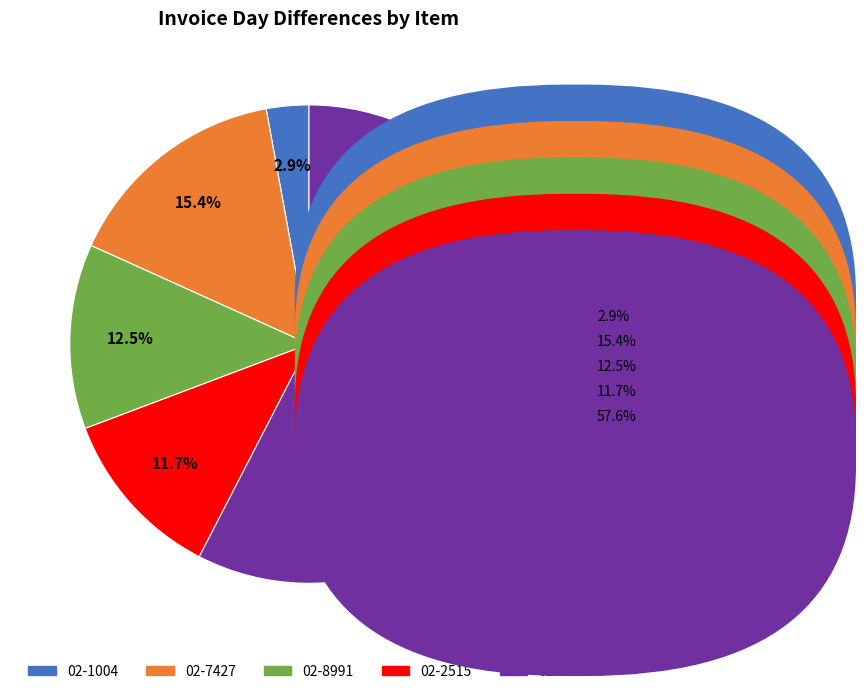

Does 02-6298 account for over 50% of the chart?

Yes